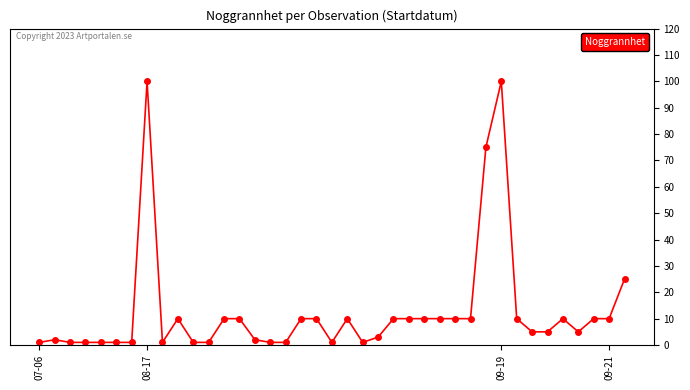

True or false: the data has more than 1 interior local peaks.

True